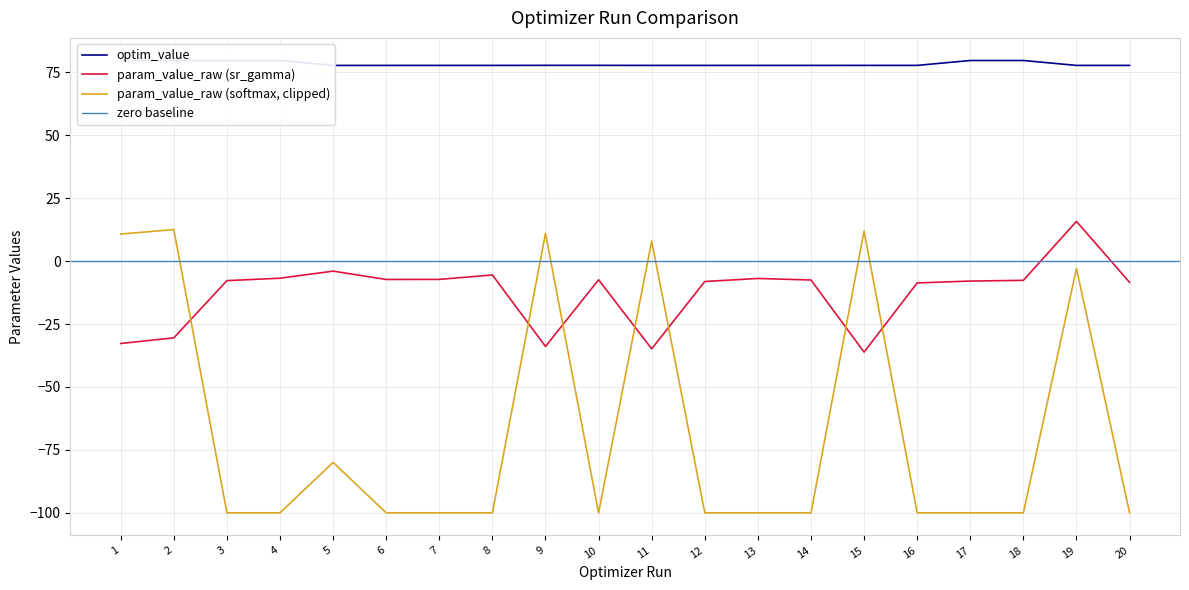

Is the value of param_value_raw (softmax, clipped) at 19 greater than the value of param_value_raw (sr_gamma) at 6?

Yes